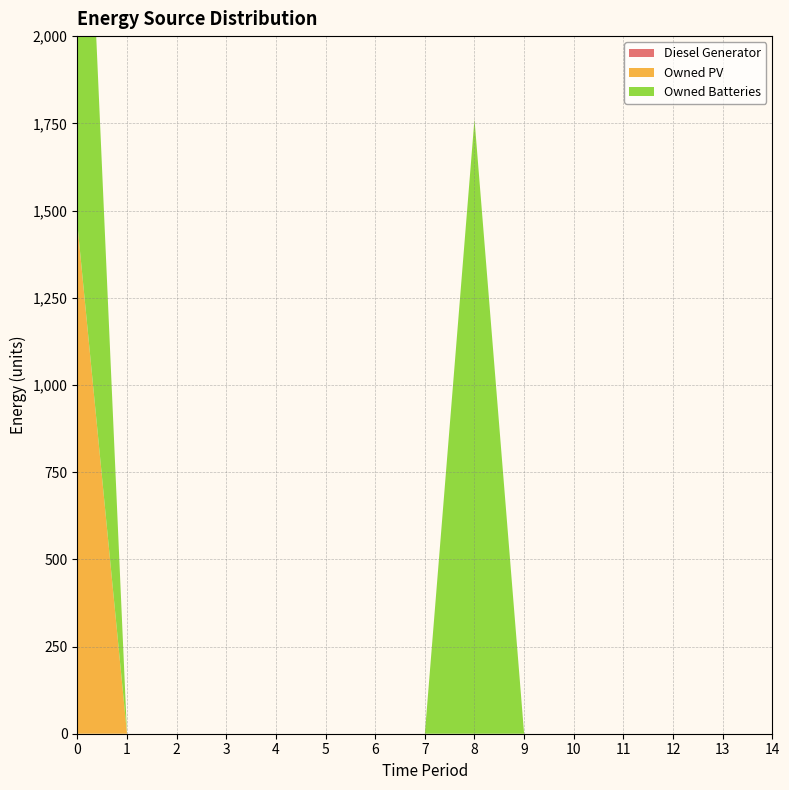

Reading right to left, what are all the values shown in this chart?

Diesel Generator: 14=0	13=0	12=0	11=0	10=0	9=0	8=0	7=0	6=0	5=0	4=0	3=0	2=0	1=0	0=0
Owned PV: 14=0	13=0	12=0	11=0	10=0	9=0	8=0	7=0	6=0	5=0	4=0	3=0	2=0	1=0	0=1461
Owned Batteries: 14=0	13=0	12=0	11=0	10=0	9=0	8=1762	7=0	6=0	5=0	4=0	3=0	2=0	1=0	0=1762